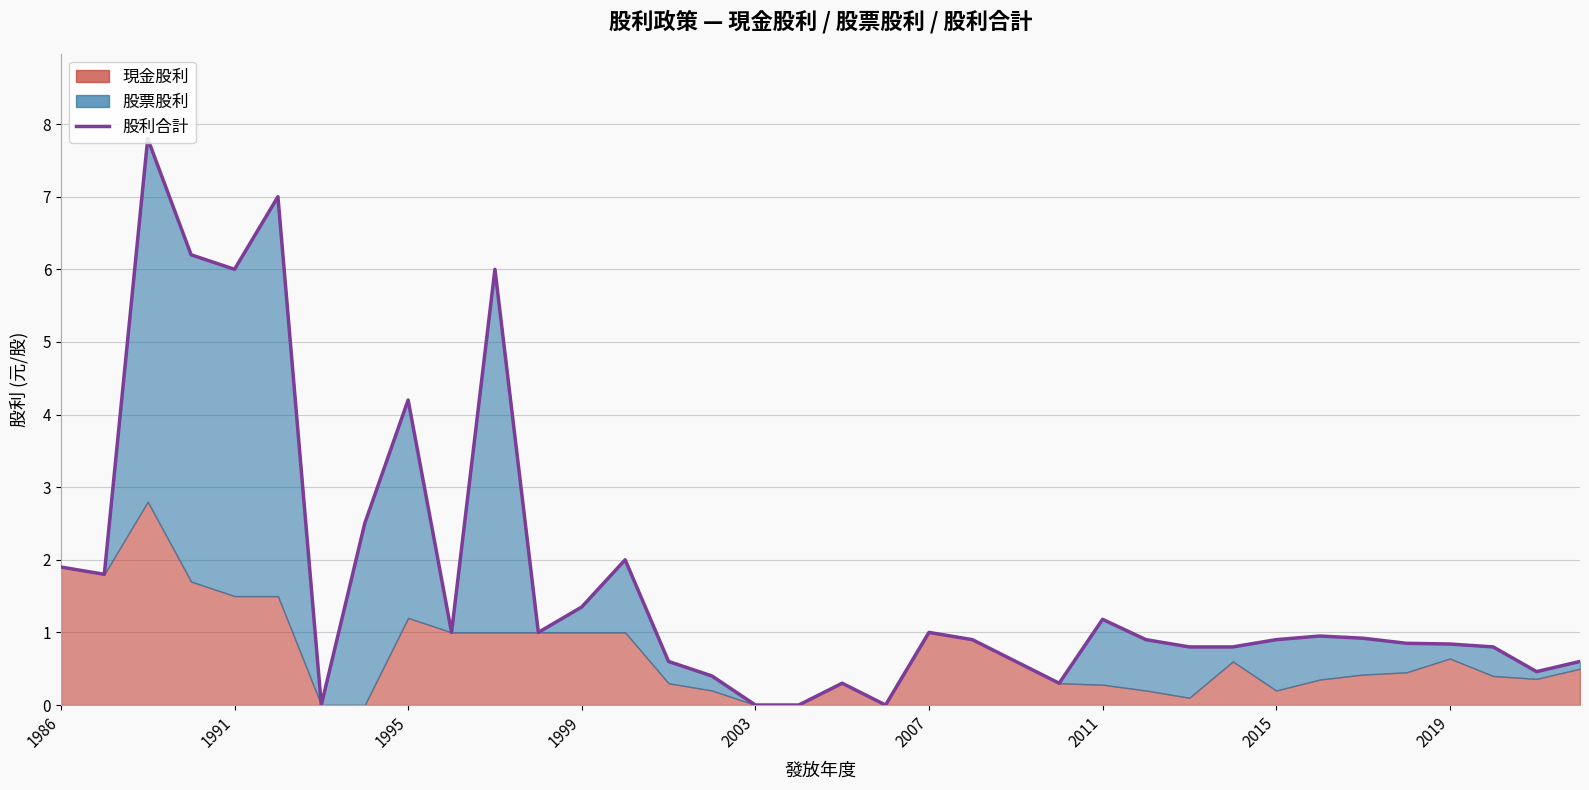

Reading right to left, transcribe all the data shown in this chart.

0.6	0.5	0.8	0.8	0.8	0.9	0.9	0.9	0.8	0.8	0.9	1.2	0.3	0.6	0.9	1.0	0.0	0.3	0.0	0.0	0.4	0.6	2.0	1.4	1.0	6.0	1.0	4.2	2.5	0.0	7.0	6.0	6.2	7.8	1.8	1.9